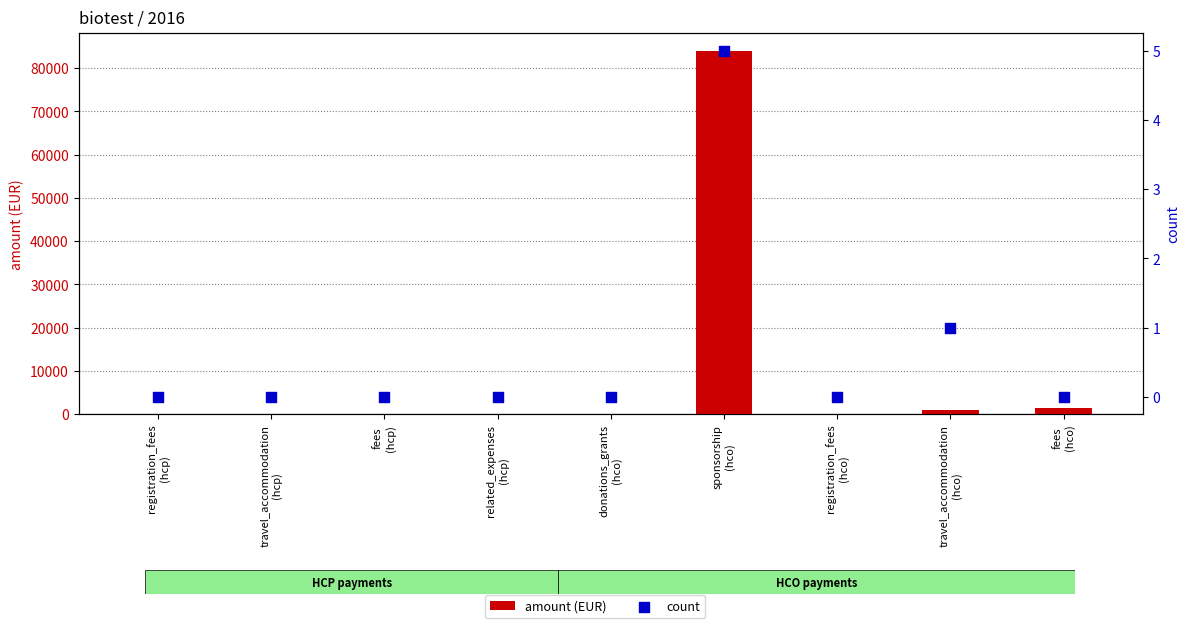

At which category is the sum across all series the highest?

sponsorship
(hco)